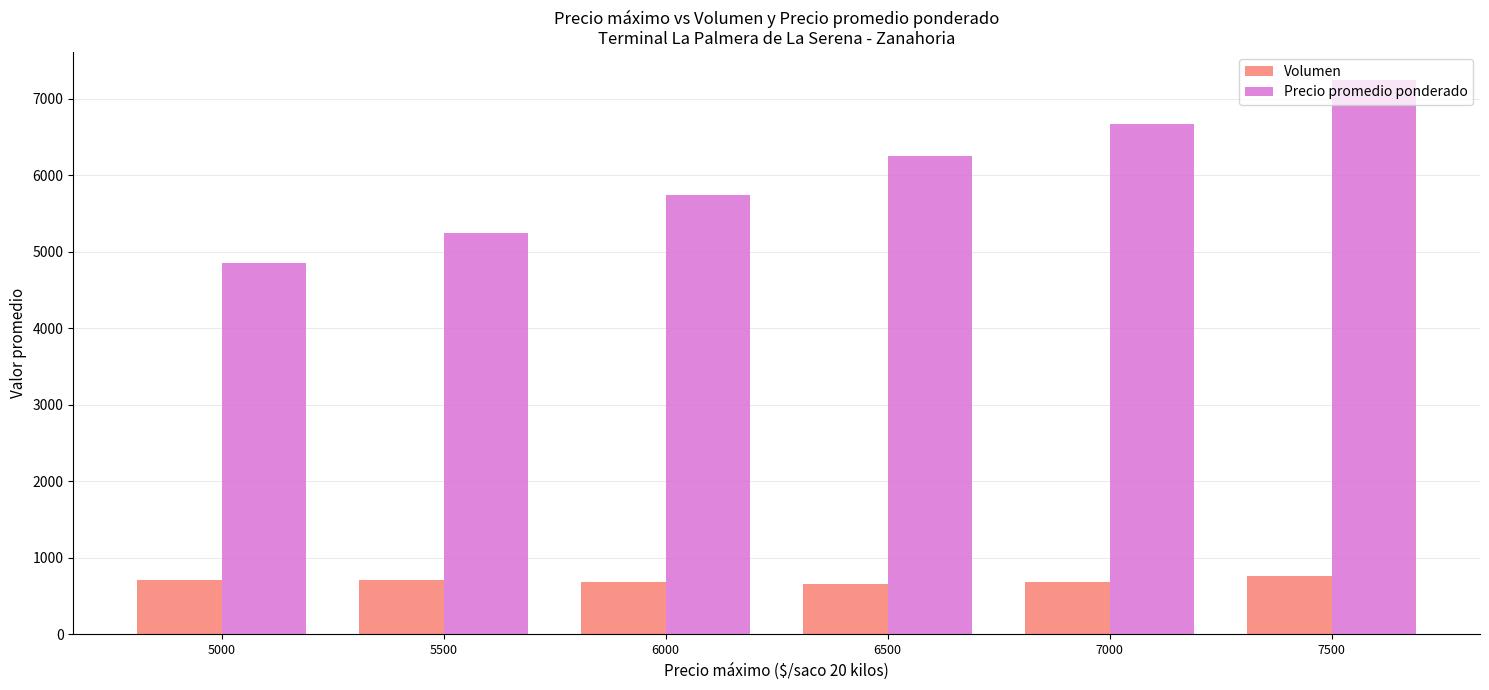

Which series has the largest total across all categories?

Precio promedio ponderado